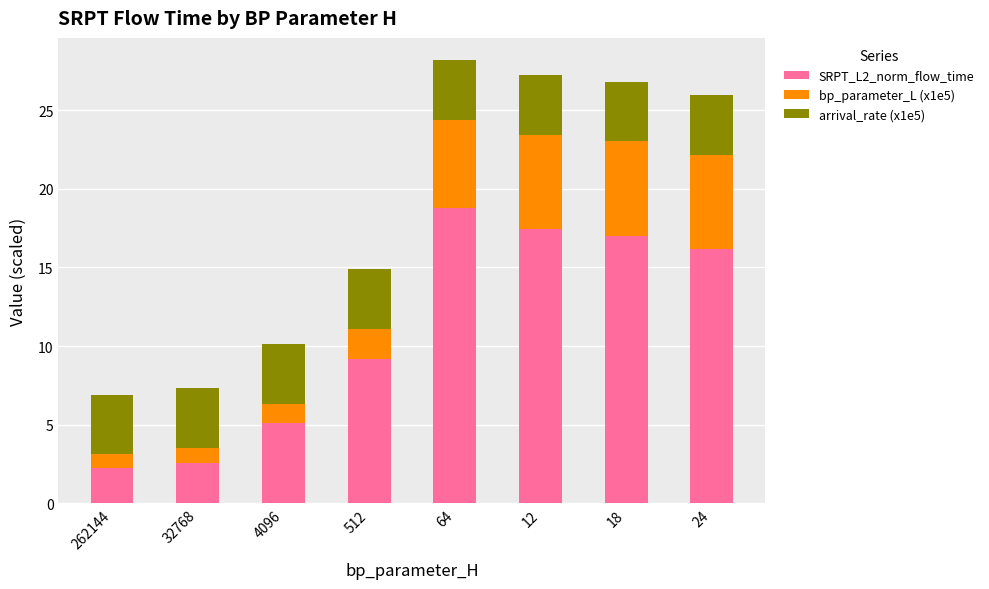

What is the total value across all series at 18?

26.8